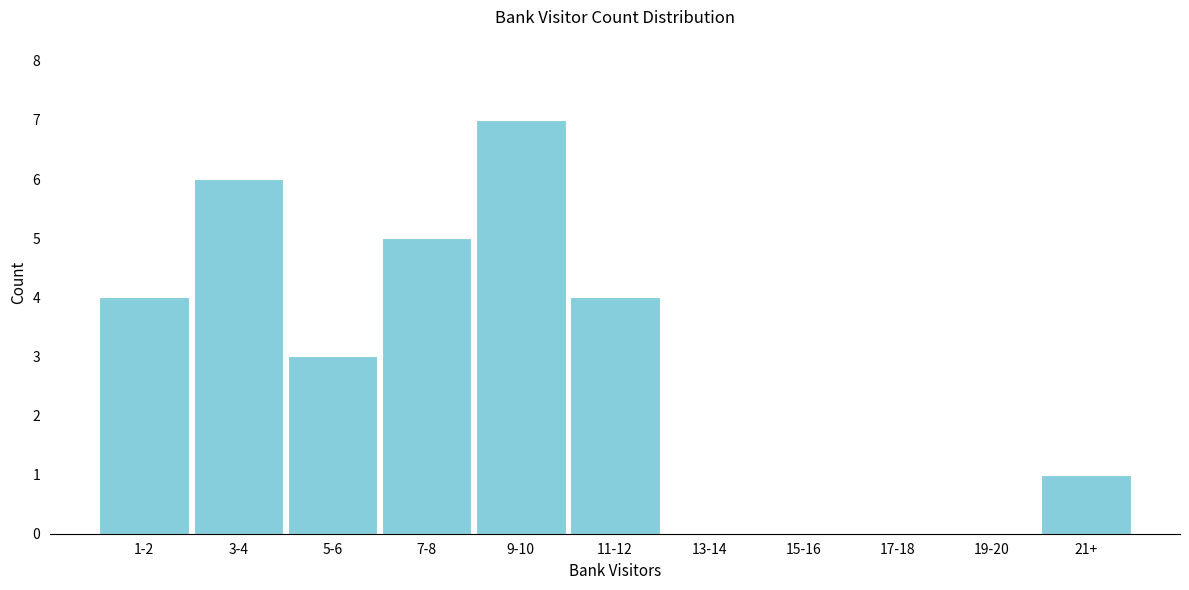

Reading right to left, list all the values displayed in this chart.

21+=1	19-20=0	17-18=0	15-16=0	13-14=0	11-12=4	9-10=7	7-8=5	5-6=3	3-4=6	1-2=4